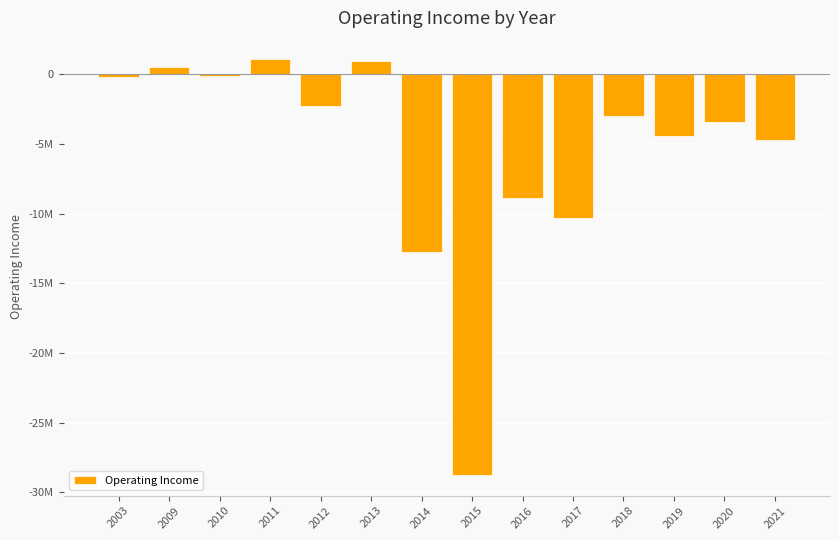

What is the value of the 11th bar from the left?

-2981926